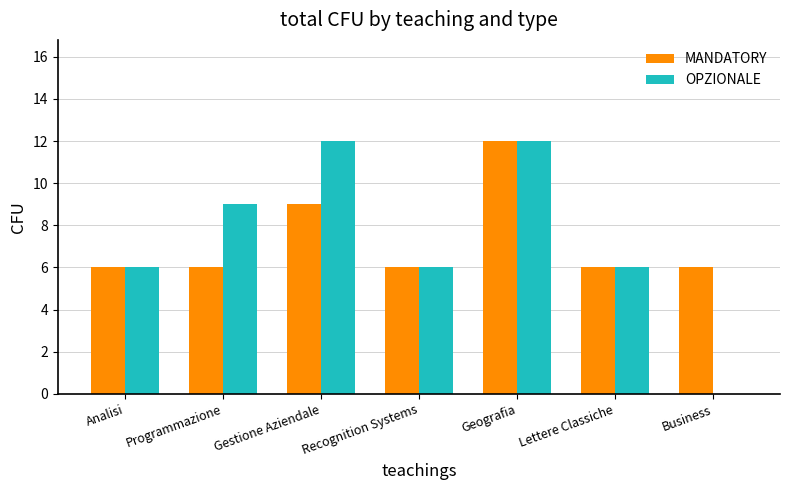

Reading left to right, transcribe all the data shown in this chart.

MANDATORY: Analisi=6	Programmazione=6	Gestione Aziendale=9	Recognition Systems=6	Geografia=12	Lettere Classiche=6	Business=6
OPZIONALE: Analisi=6	Programmazione=9	Gestione Aziendale=12	Recognition Systems=6	Geografia=12	Lettere Classiche=6	Business=0